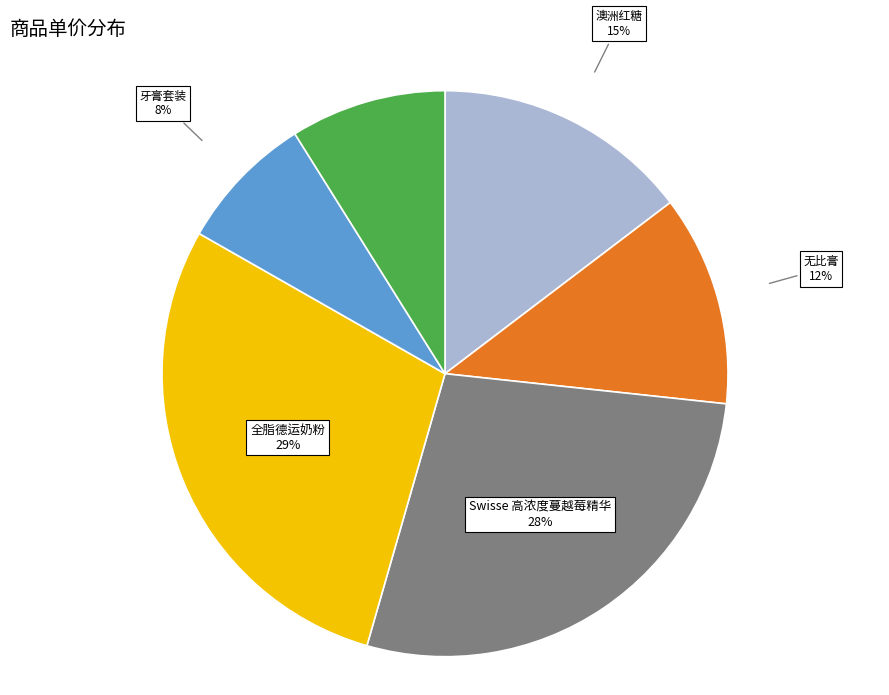

How many slices are in this pie chart?

6